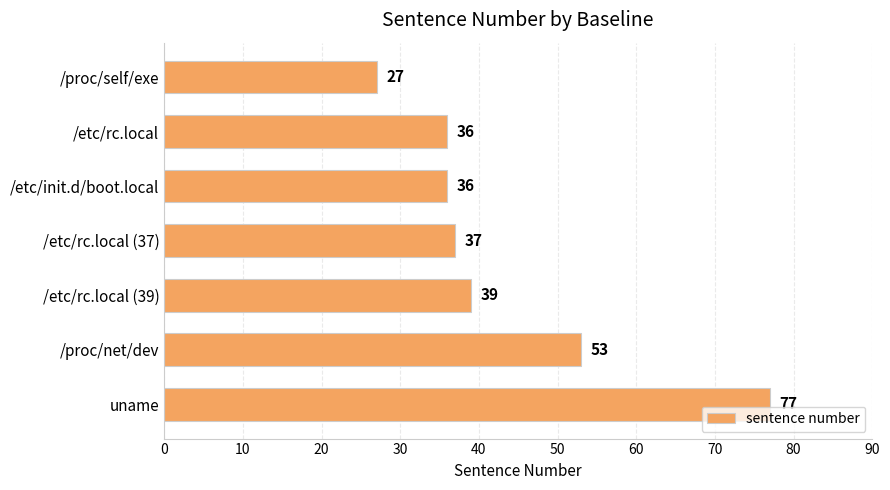

What is the average value?

44